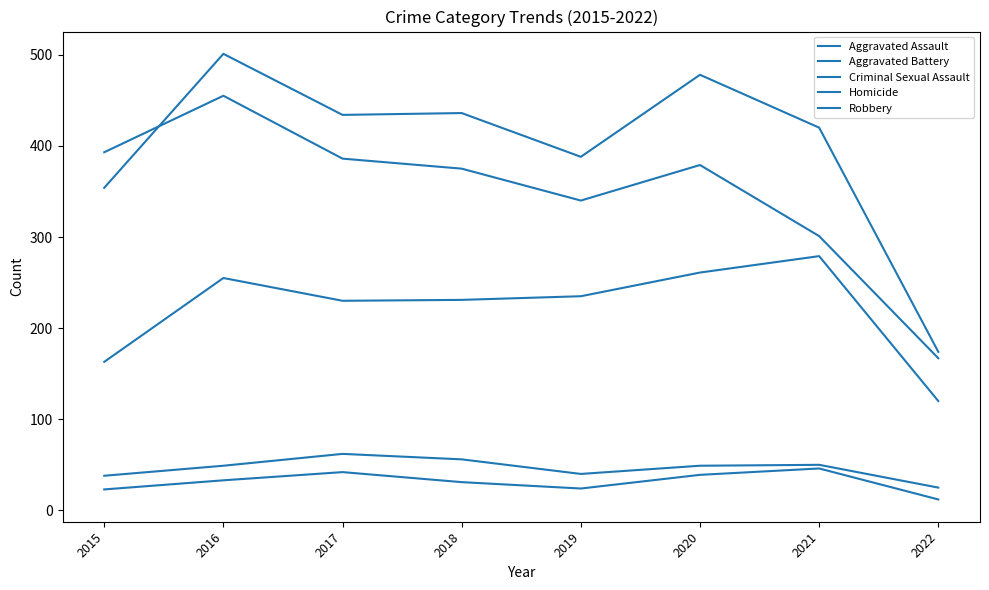

What is the maximum value shown in the chart?

501